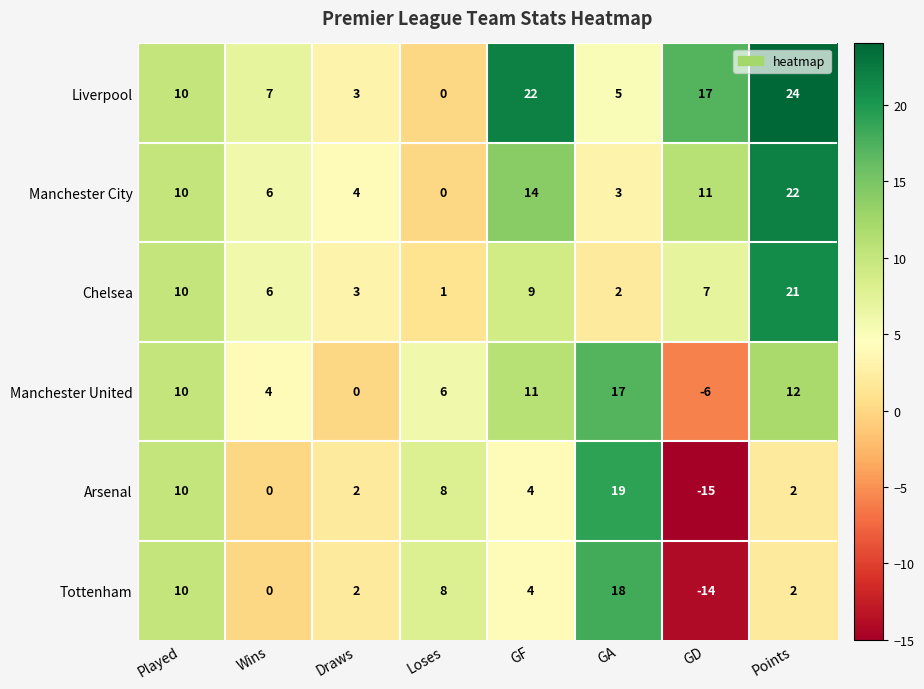

What is the maximum value shown in the chart?

24